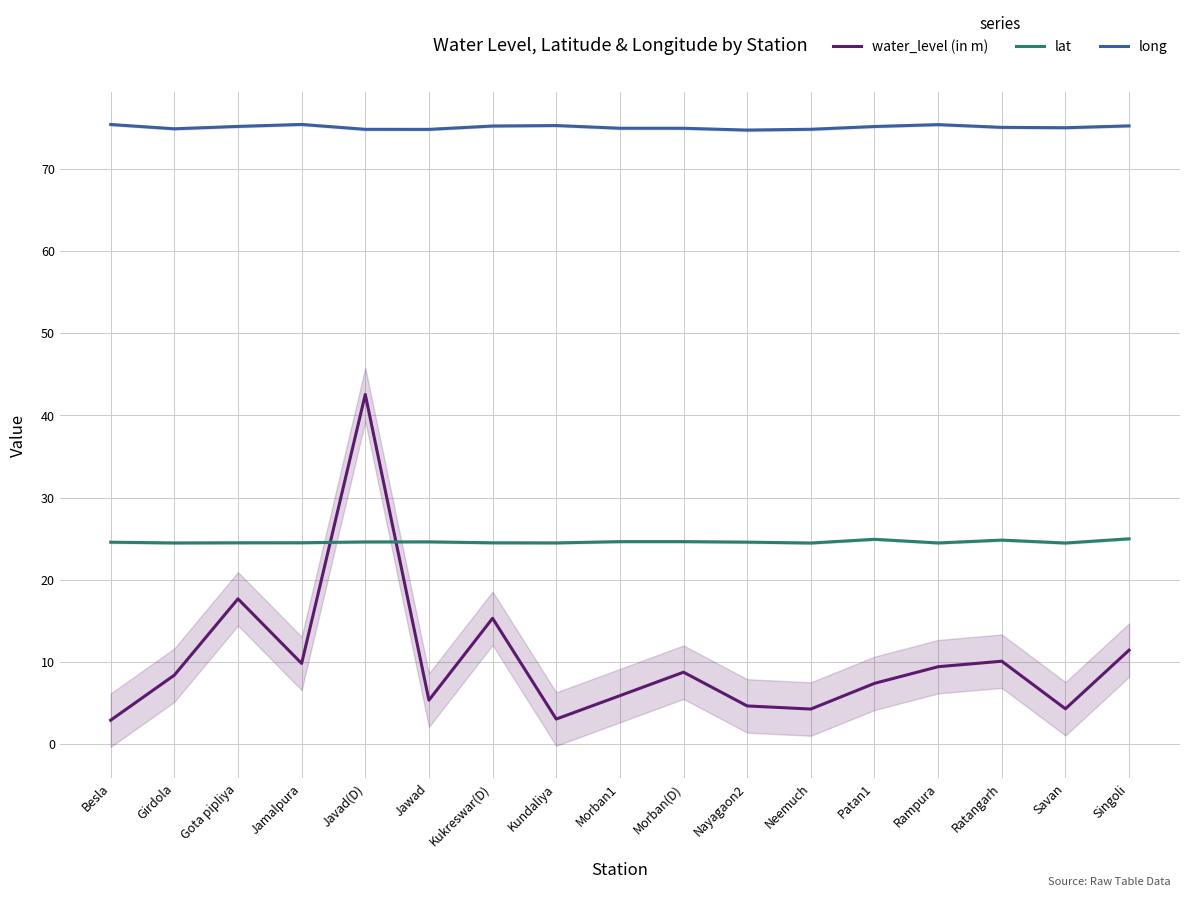

What is the difference between the highest and lowest values at Neemuch?

70.7